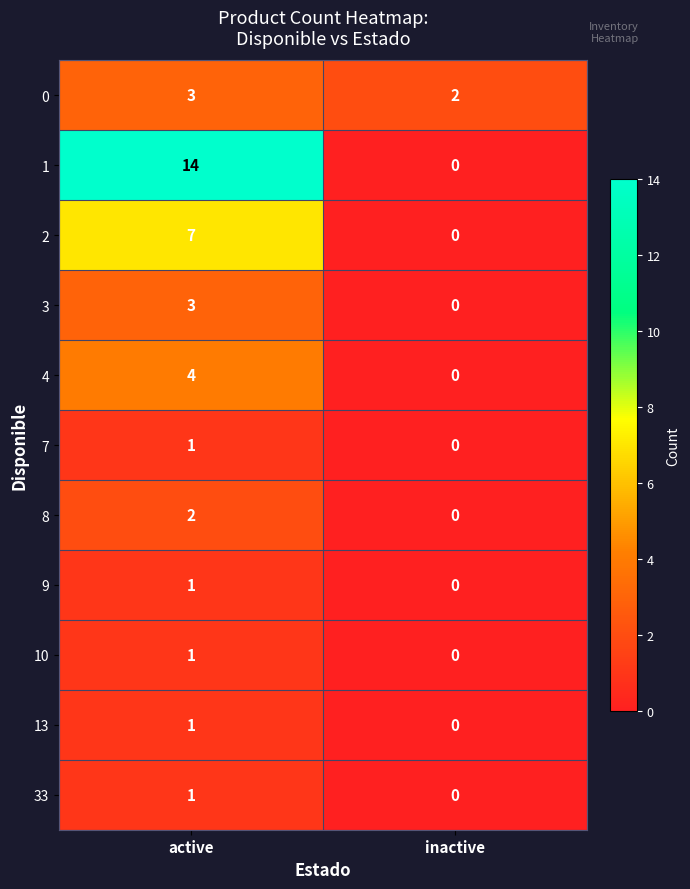

Which category has the lowest value across all series?

inactive